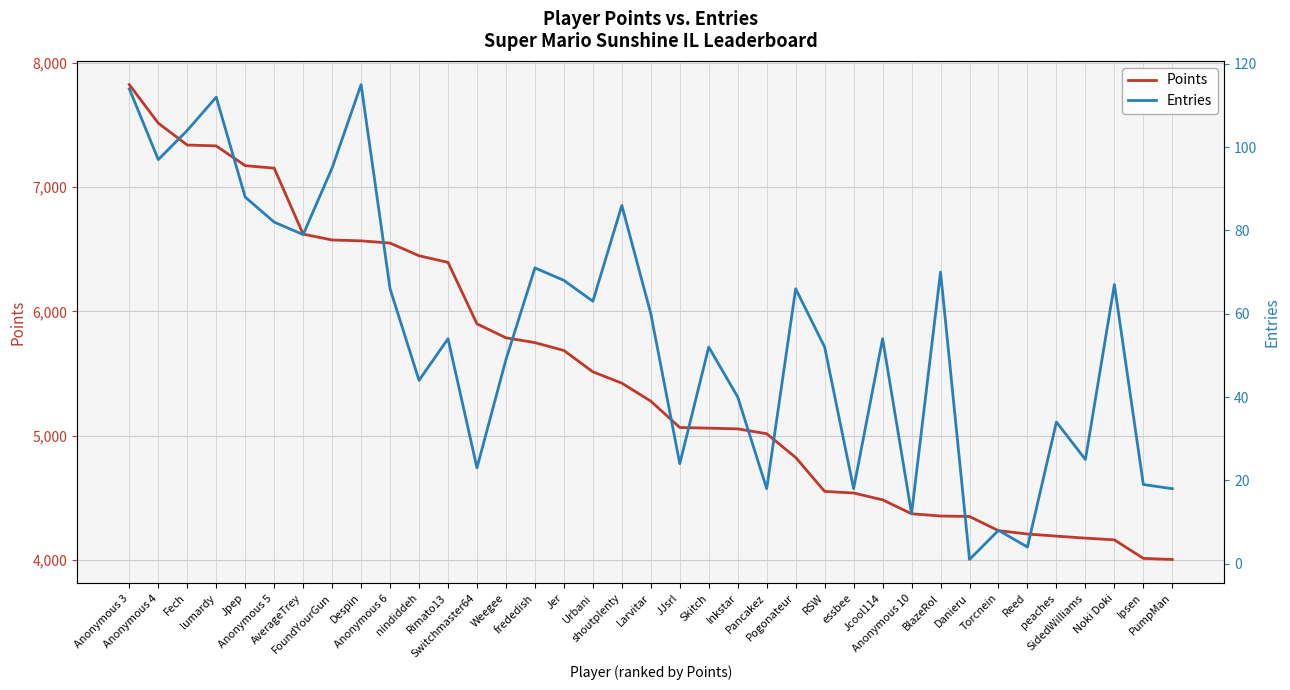

Where does the Entries series first go above 54?

Anonymous 3